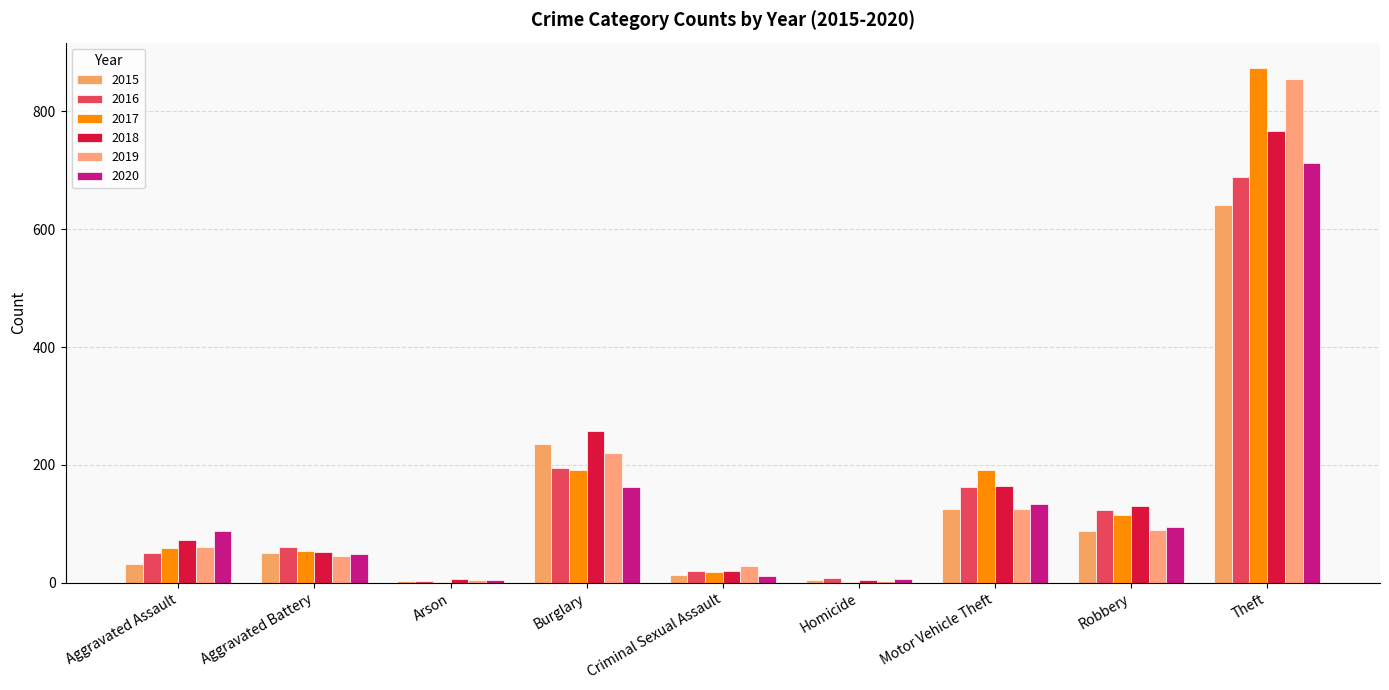

Rank the series by their maximum value, from lowest to highest.

2015, 2016, 2020, 2018, 2019, 2017